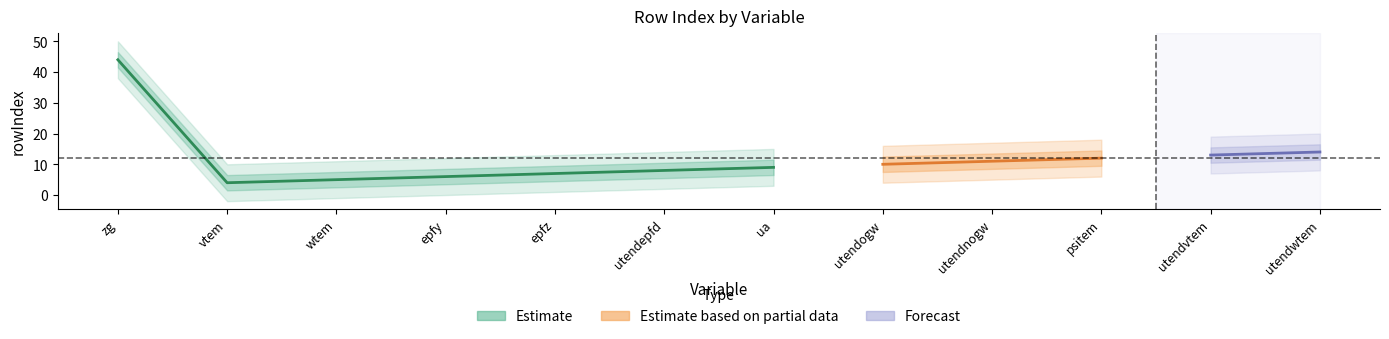

Where does the data first go above 10?

zg